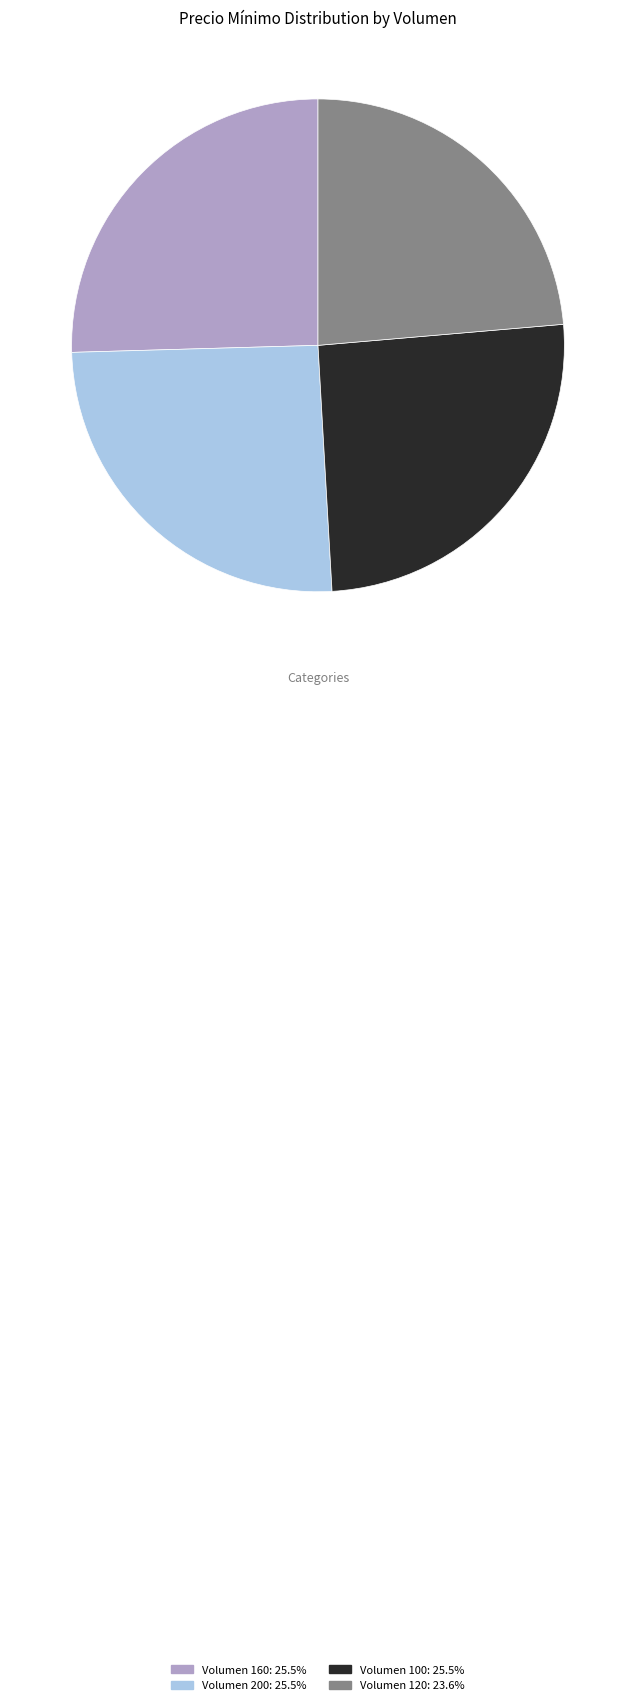

What is the ratio of the value at Volumen 100: 25.5% to the value at Volumen 160: 25.5%?

1.0